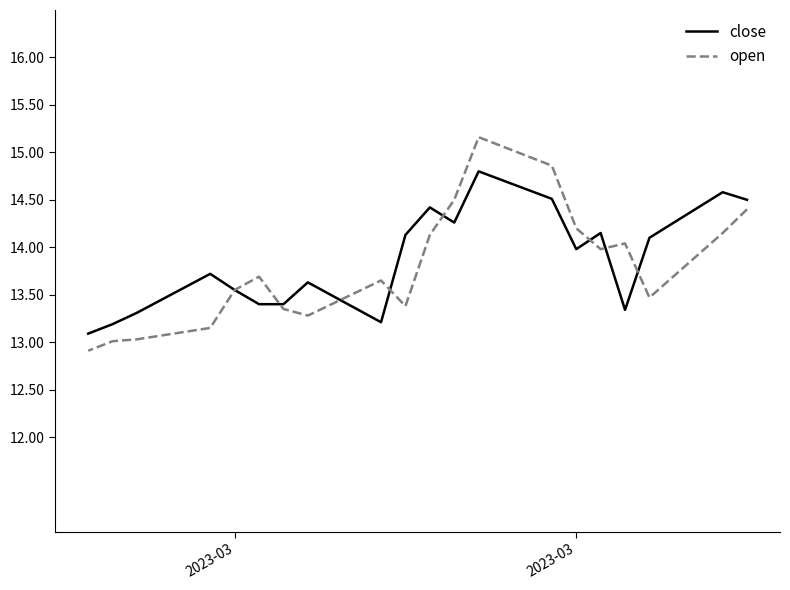

Is the value of open at 16 greater than the value of close at 9?

No